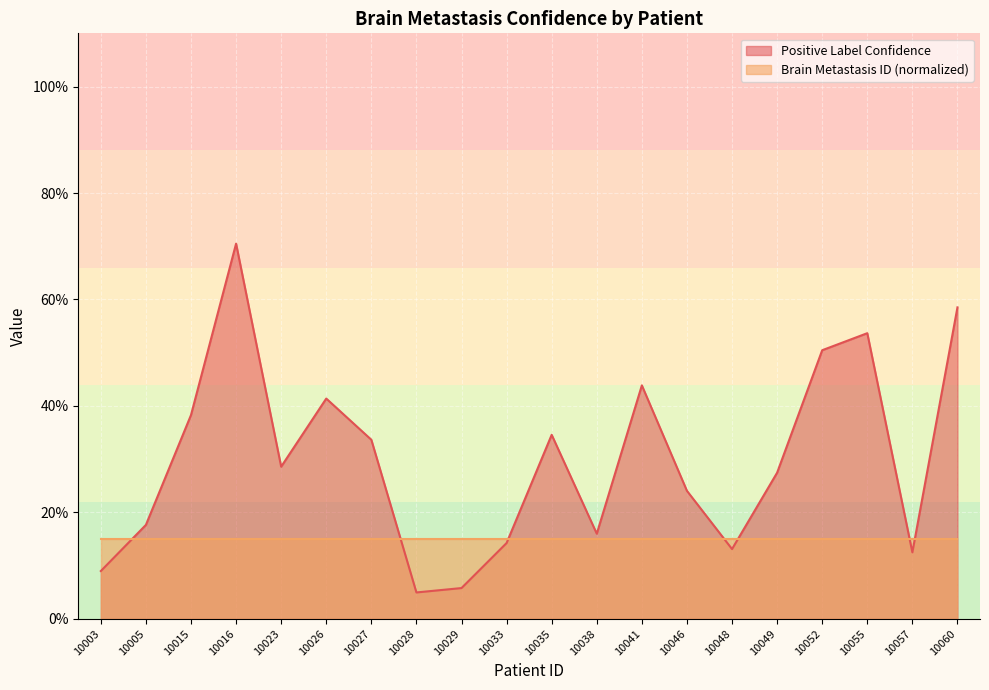

Does the chart display data point markers on the line(s)?

No